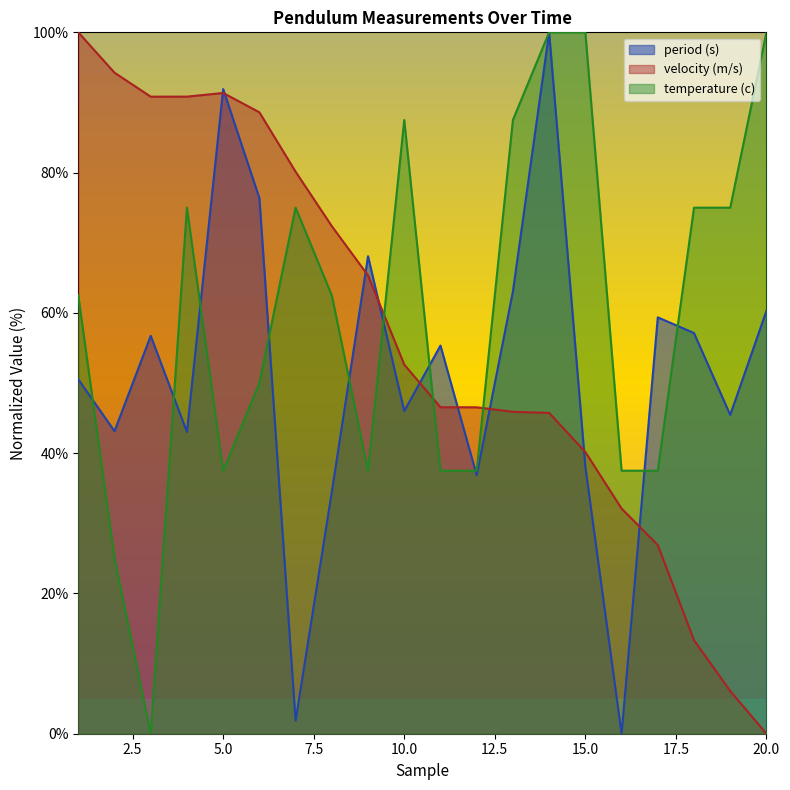

What is the value of the period (s) point at the 18th from the left?

57.1